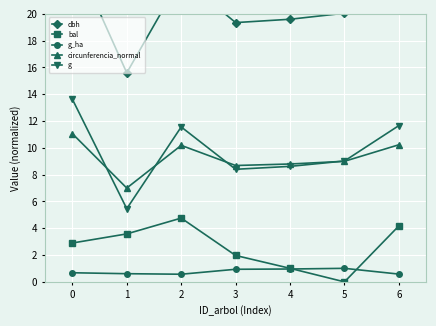

Which series has the largest total across all categories?

dbh